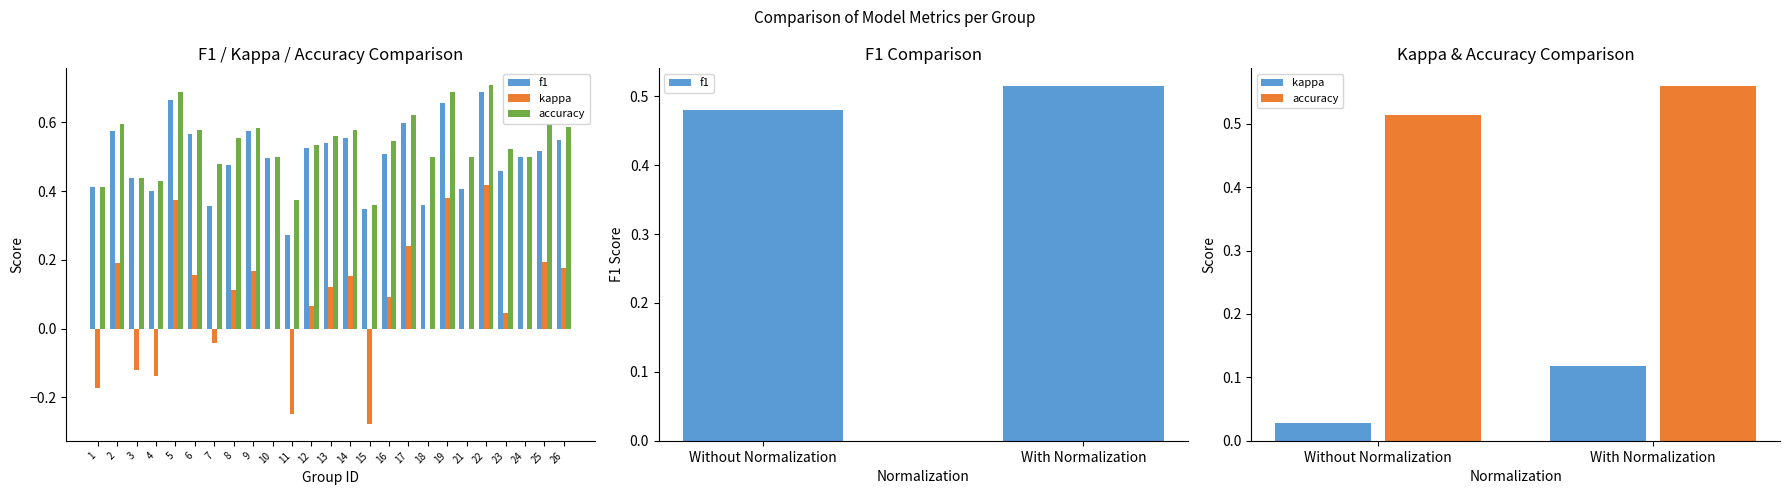

Reading right to left, what are all the values shown in this chart?

f1: 0.5	0.5
kappa: 0.1	0.0
accuracy: 0.6	0.5